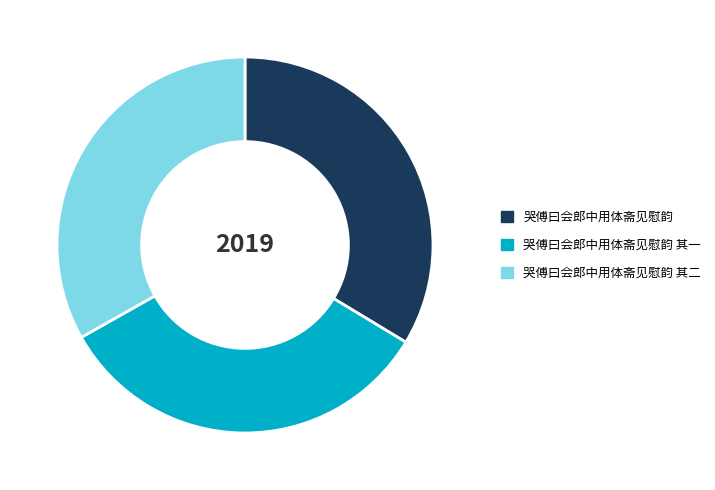

The 哭傅曰会郎中用体斋见慰韵 其二 slice represents 20% of the pie. True or false?

False